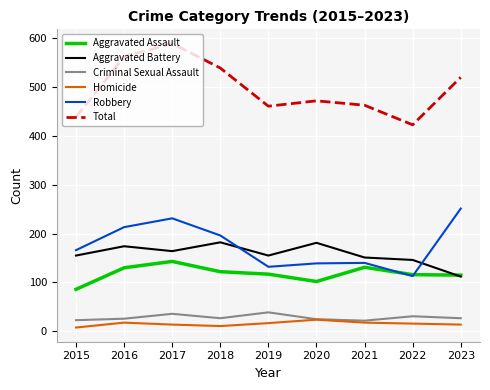

True or false: Homicide and Aggravated Assault intersect in this chart.

False